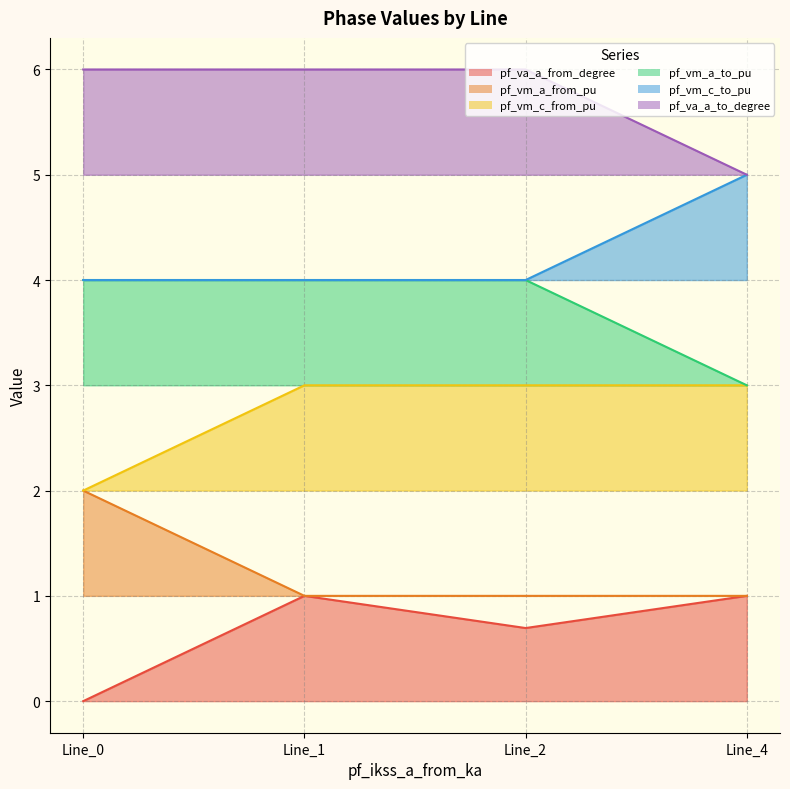

What is the total value across all series at Line_1?

12